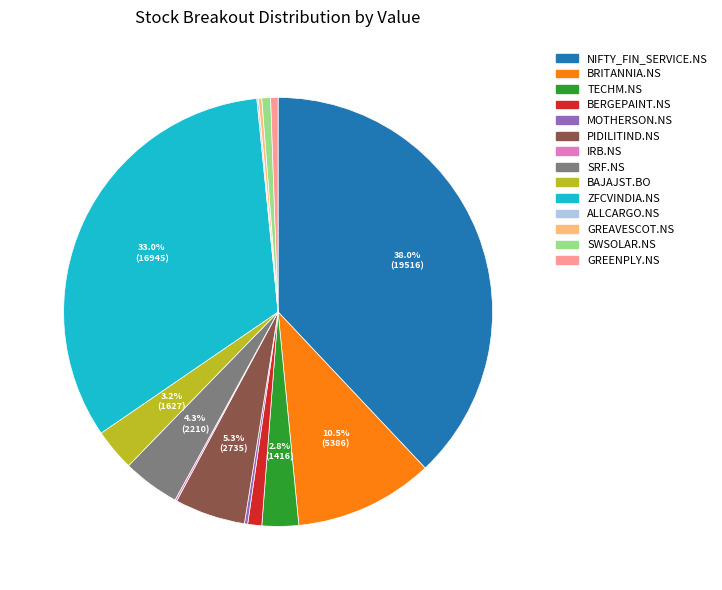

Which category has the biggest portion of the pie?

NIFTY_FIN_SERVICE.NS